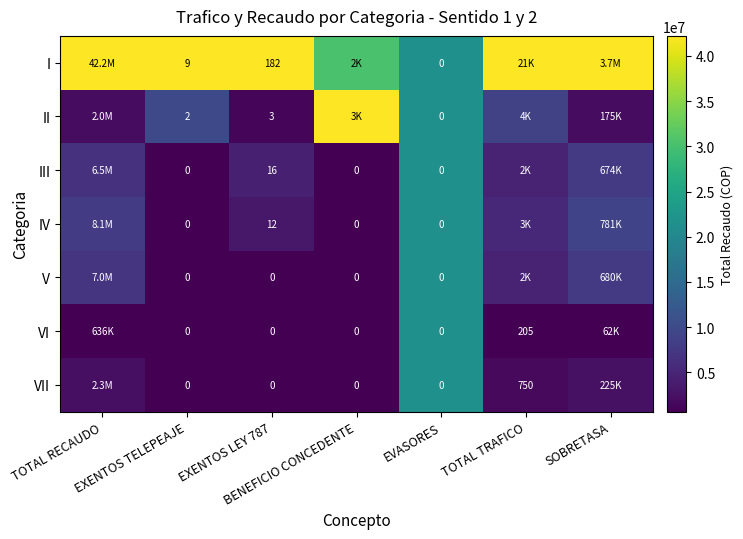

Is it true that VII equals 0.8 at EVASORES?

False